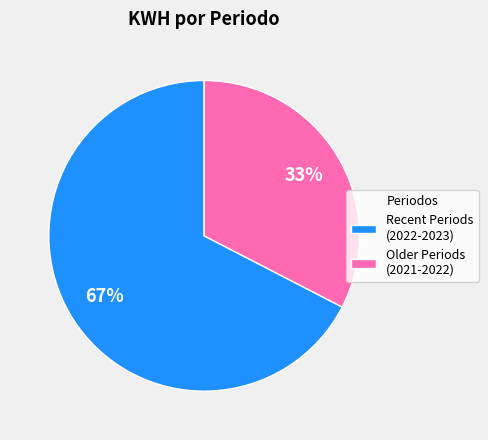

Count the number of slices in the pie.

2